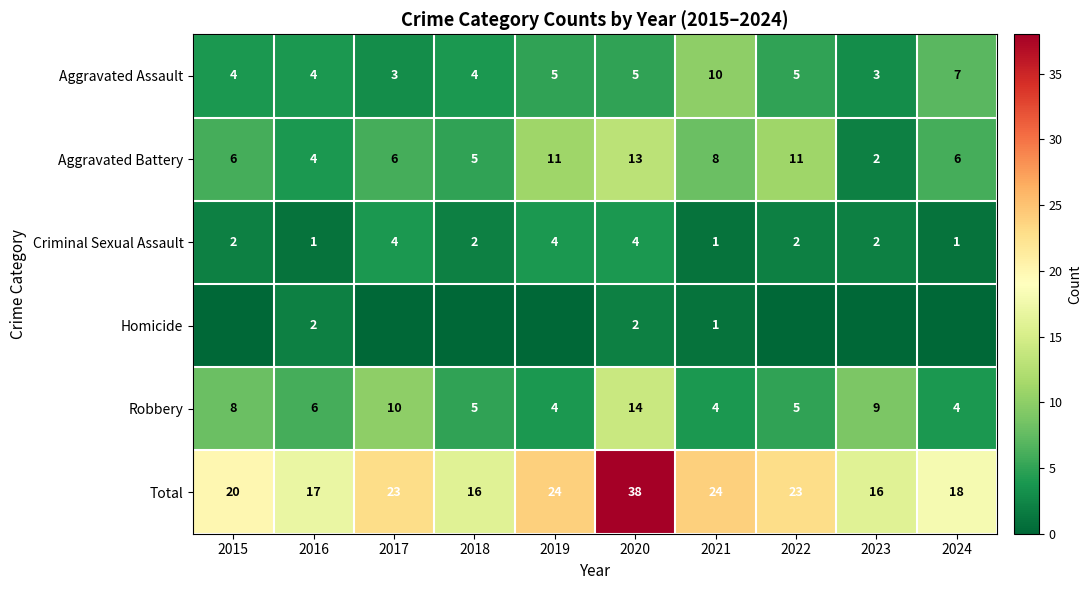

What value does the Total series have at 2015, to the nearest 5?

20